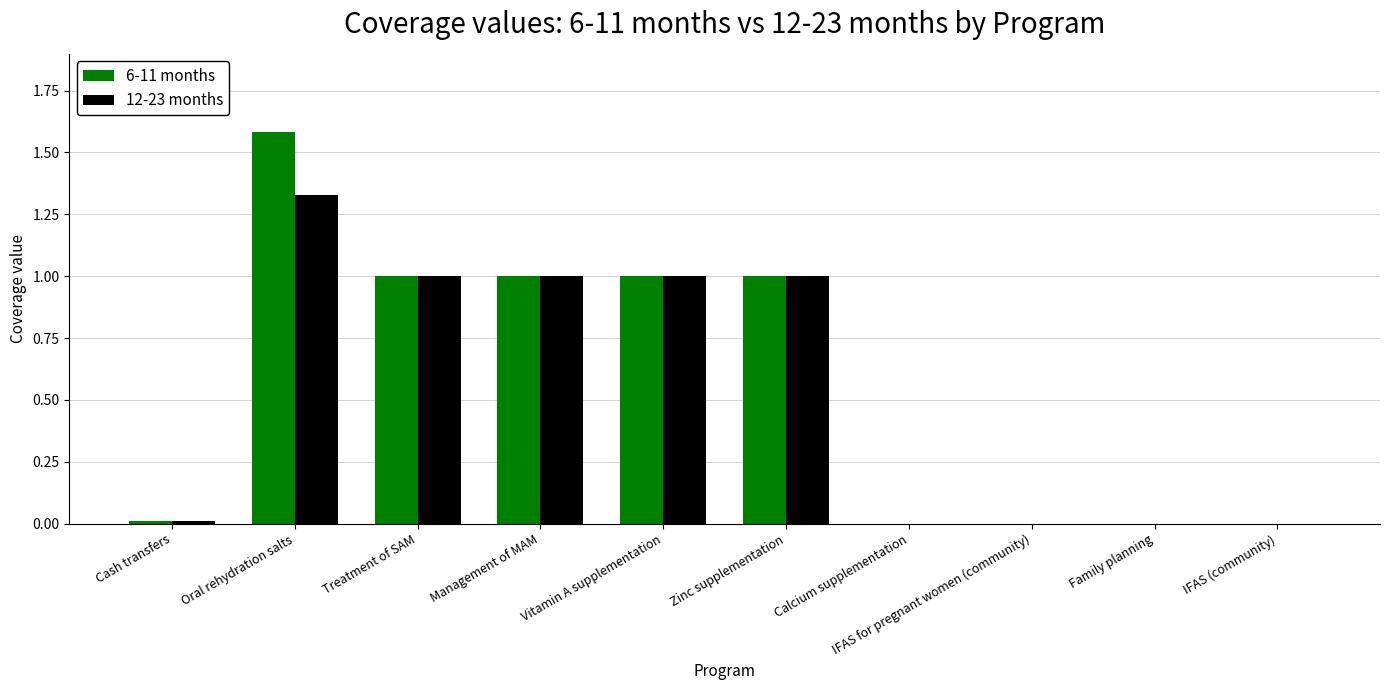

Which category has the highest value across all series?

Oral rehydration salts